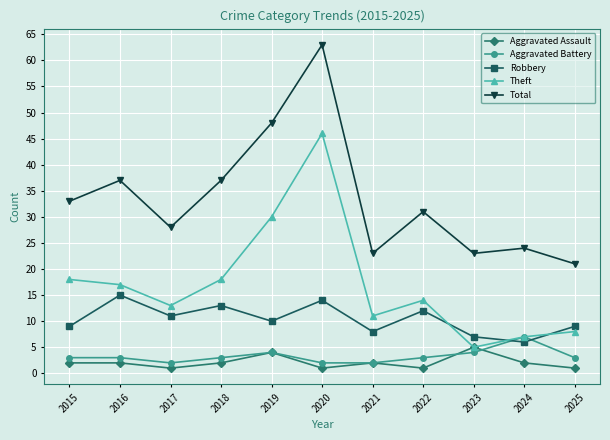

Reading left to right, extract all data points from this chart.

Aggravated Assault: 2015=2	2016=2	2017=1	2018=2	2019=4	2020=1	2021=2	2022=1	2023=5	2024=2	2025=1
Aggravated Battery: 2015=3	2016=3	2017=2	2018=3	2019=4	2020=2	2021=2	2022=3	2023=4	2024=7	2025=3
Robbery: 2015=9	2016=15	2017=11	2018=13	2019=10	2020=14	2021=8	2022=12	2023=7	2024=6	2025=9
Theft: 2015=18	2016=17	2017=13	2018=18	2019=30	2020=46	2021=11	2022=14	2023=5	2024=7	2025=8
Total: 2015=33	2016=37	2017=28	2018=37	2019=48	2020=63	2021=23	2022=31	2023=23	2024=24	2025=21